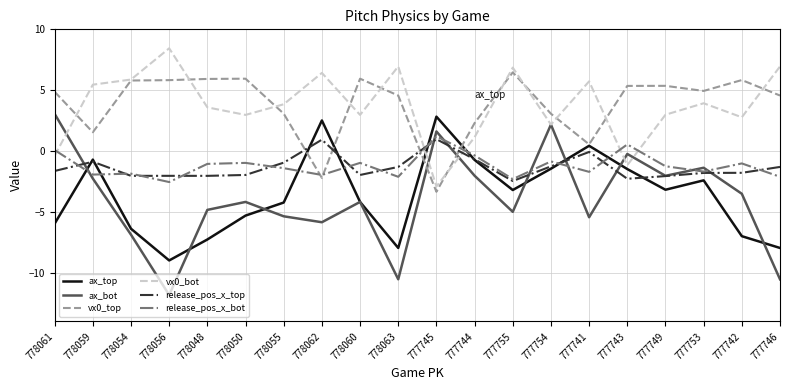

What value does the release_pos_x_bot series have at 777753?

-1.7